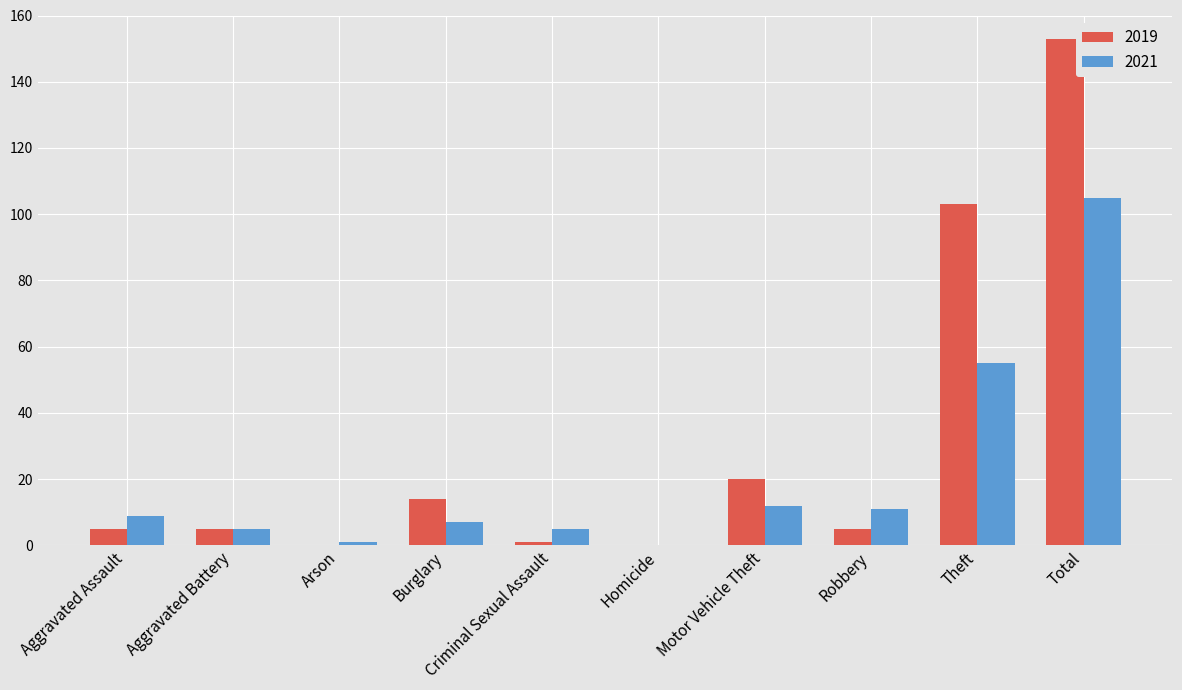

What is the approximate value of 2021 at Aggravated Battery?

5